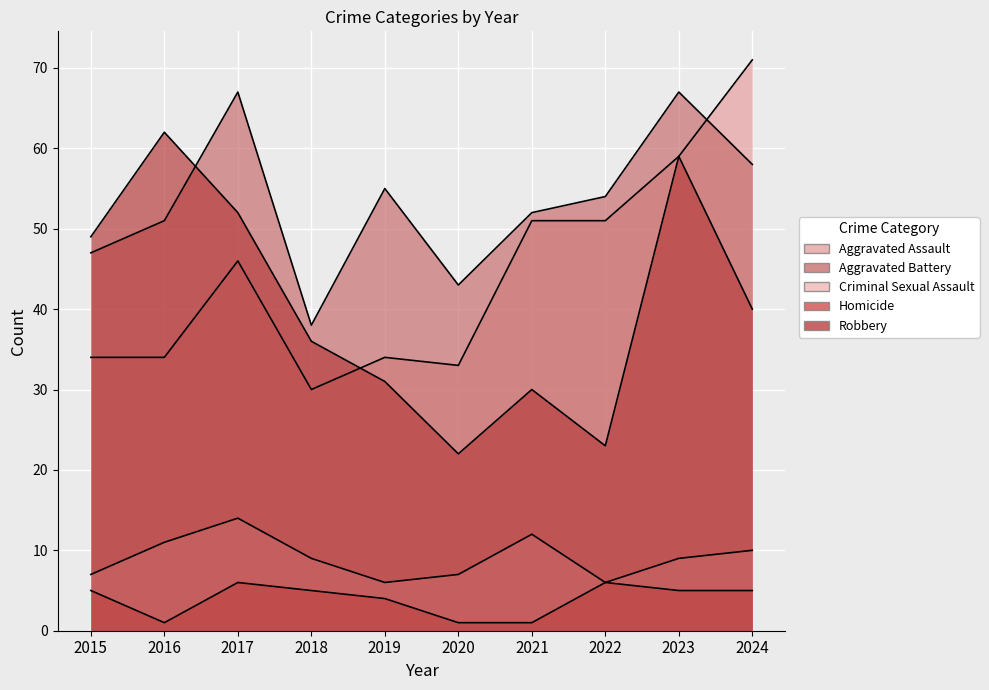

Where is the first local maximum for Aggravated Battery?

2017